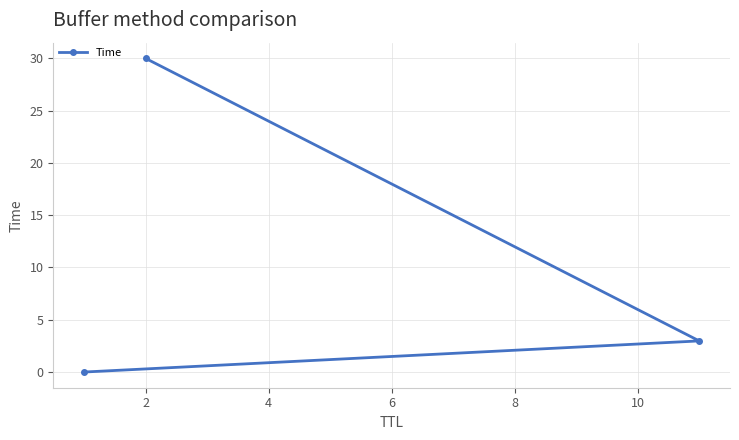

What is the greatest value displayed?

30.0